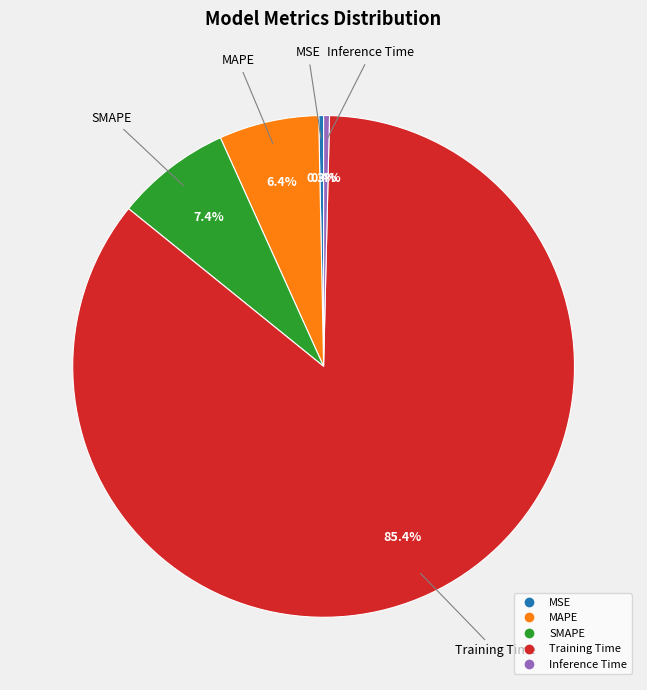

How many segments does this pie chart have?

5